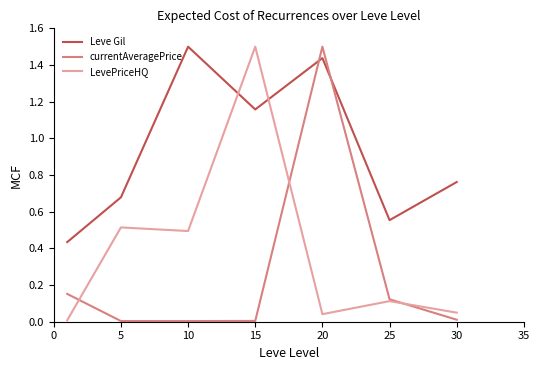

Which series ends up on top after the final intersection of currentAveragePrice and Leve Gil?

Leve Gil